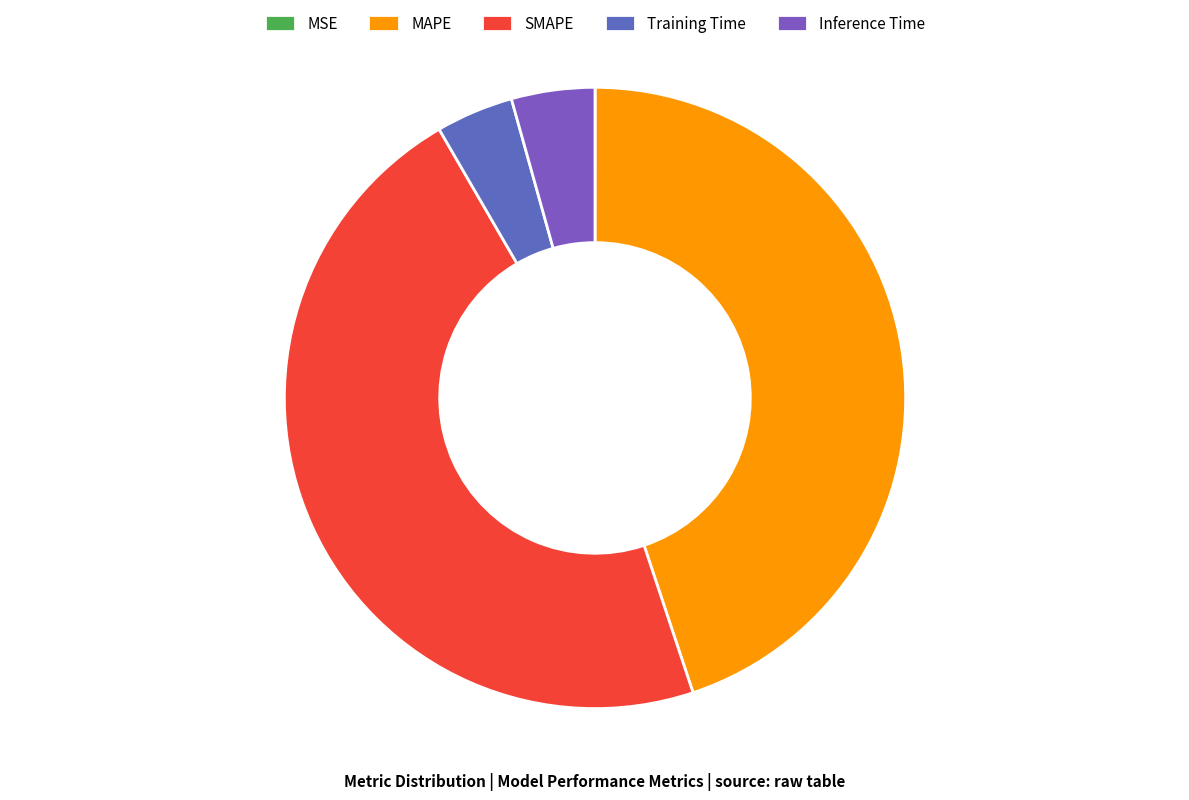

True or false: MSE accounts for 1% of the total.

False